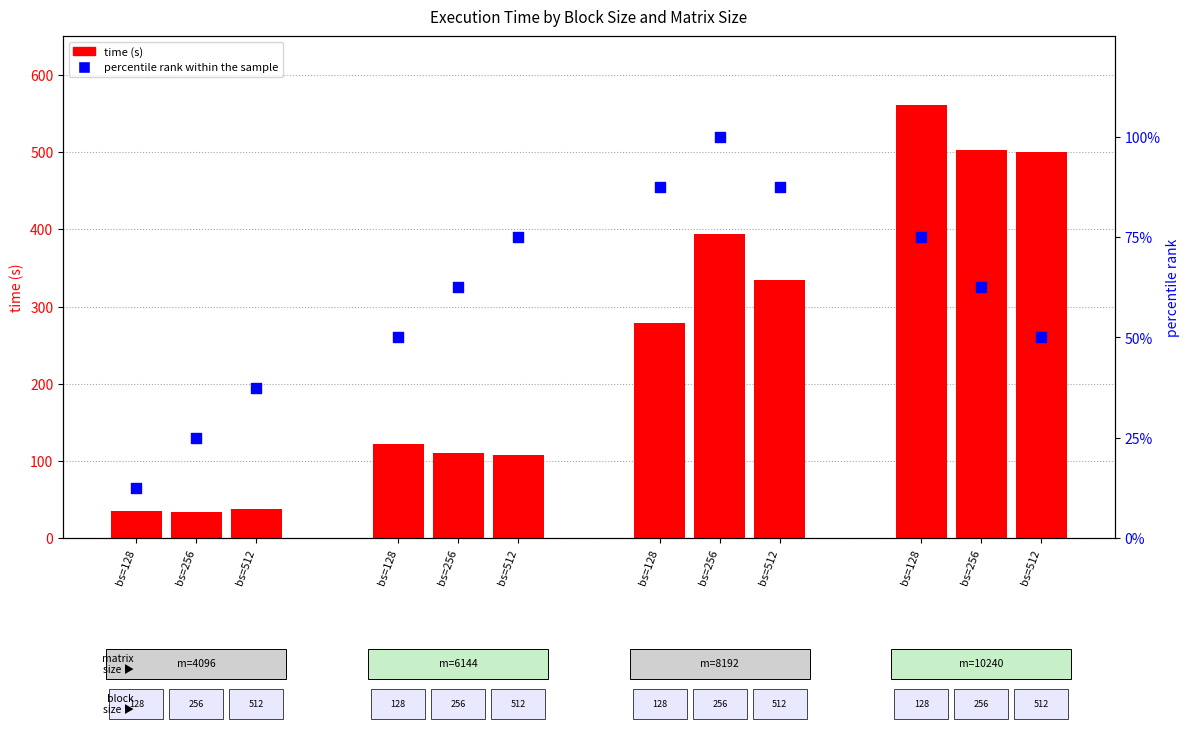

What is the total value across all series at bs=256?

59.4